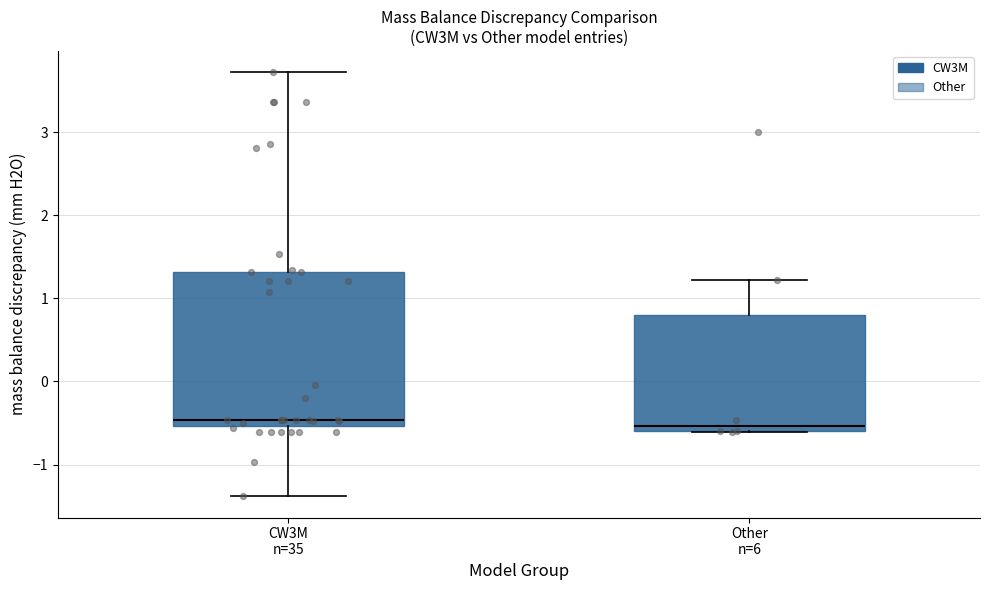

Reading left to right, read every box against the y-axis: the position of its median line, the range the box covers, and the ends of its whiskers. The values are not printed on the chart, so give them approximately, as read against the axis.

CW3M n=35: median -0.5 (just above the box's lower edge), box -0.5 to 1.3, whiskers -1.4 to 3.7
Other n=6: median -0.5, box -0.6 to 0.8, whiskers -0.6 to 1.2